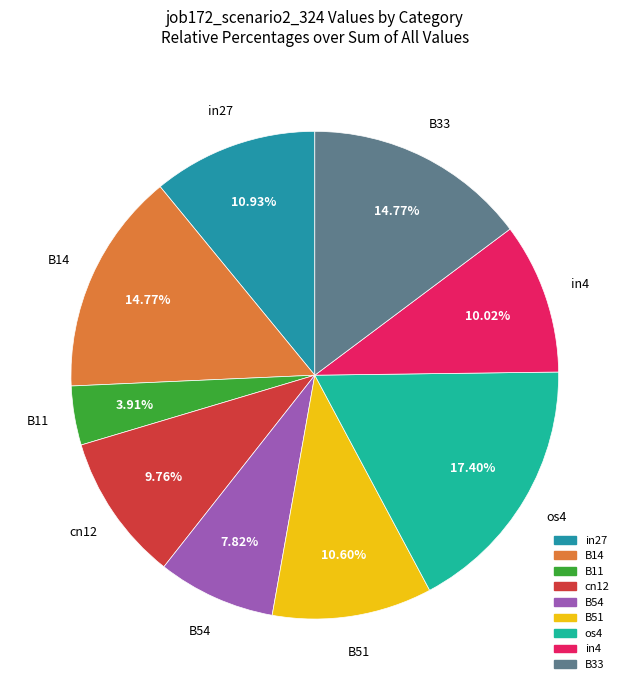

Is in27 the majority of the pie?

No